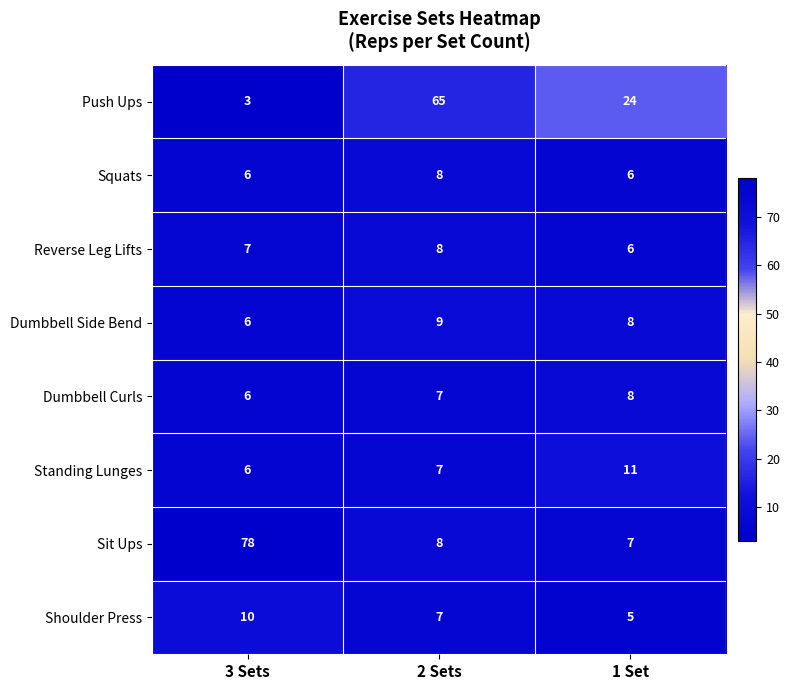

Is it true that Reverse Leg Lifts equals 2 at 1 Set?

False